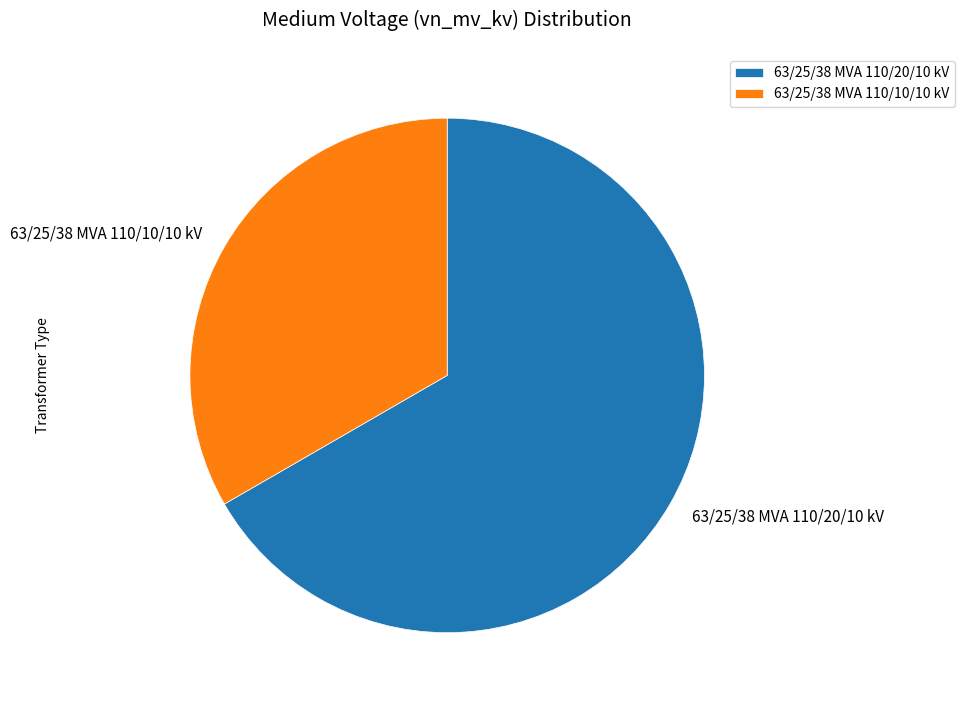

Is it true that 63/25/38 MVA 110/10/10 kV is 27% of the pie?

False